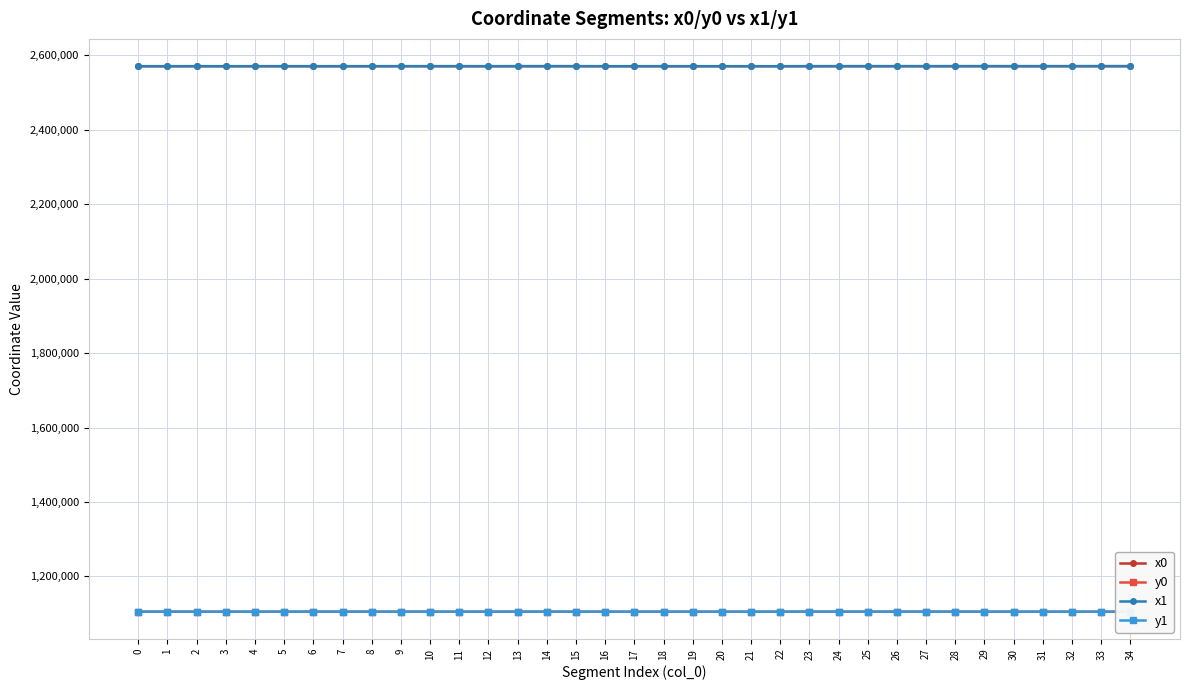

What are all the series names shown in the legend?

x0, y0, x1, y1